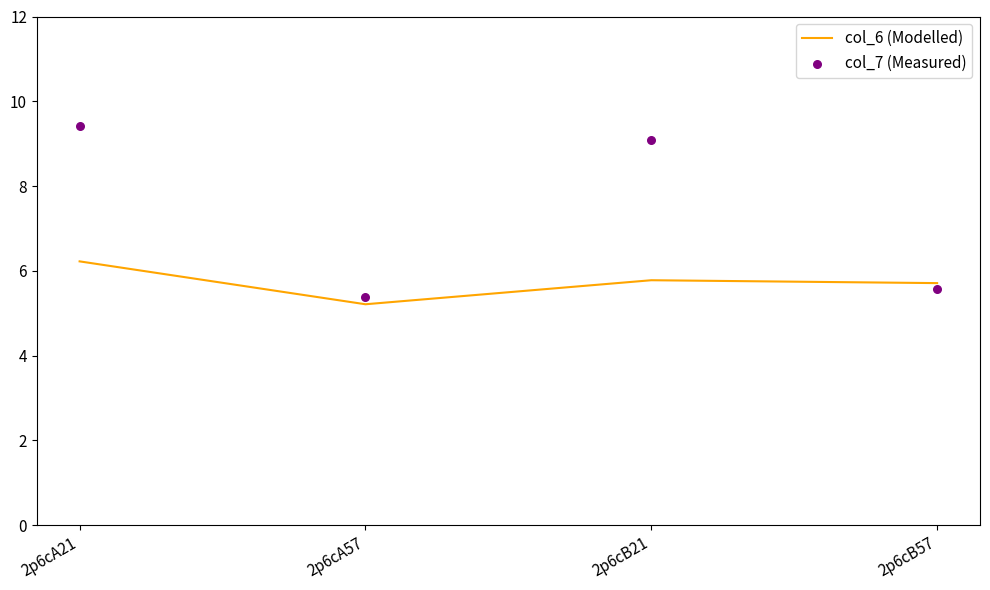

At which category is the sum across all series the highest?

2p6cA21